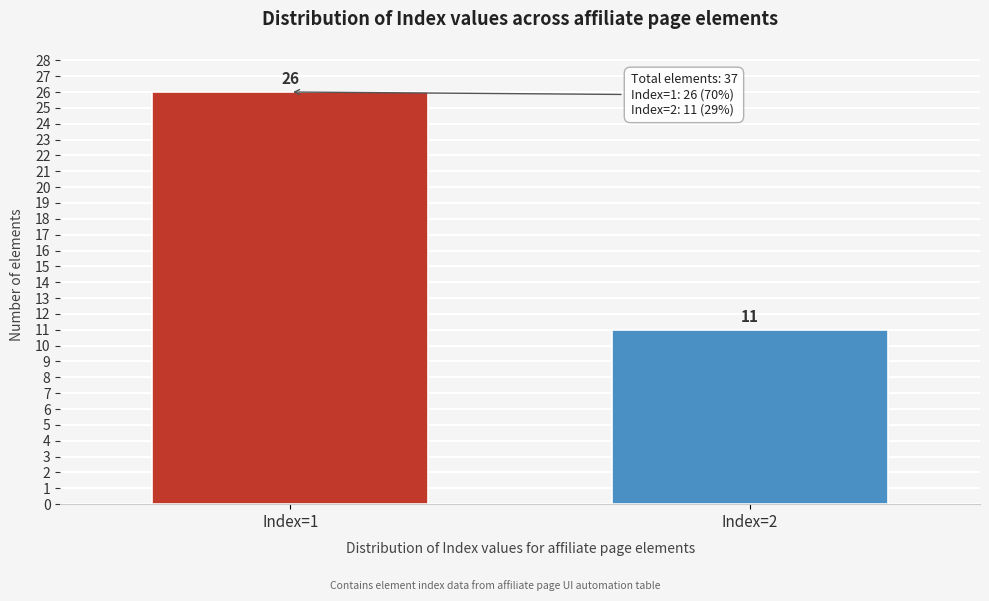

Reading left to right, list all the values displayed in this chart.

Index=1=26	Index=2=11